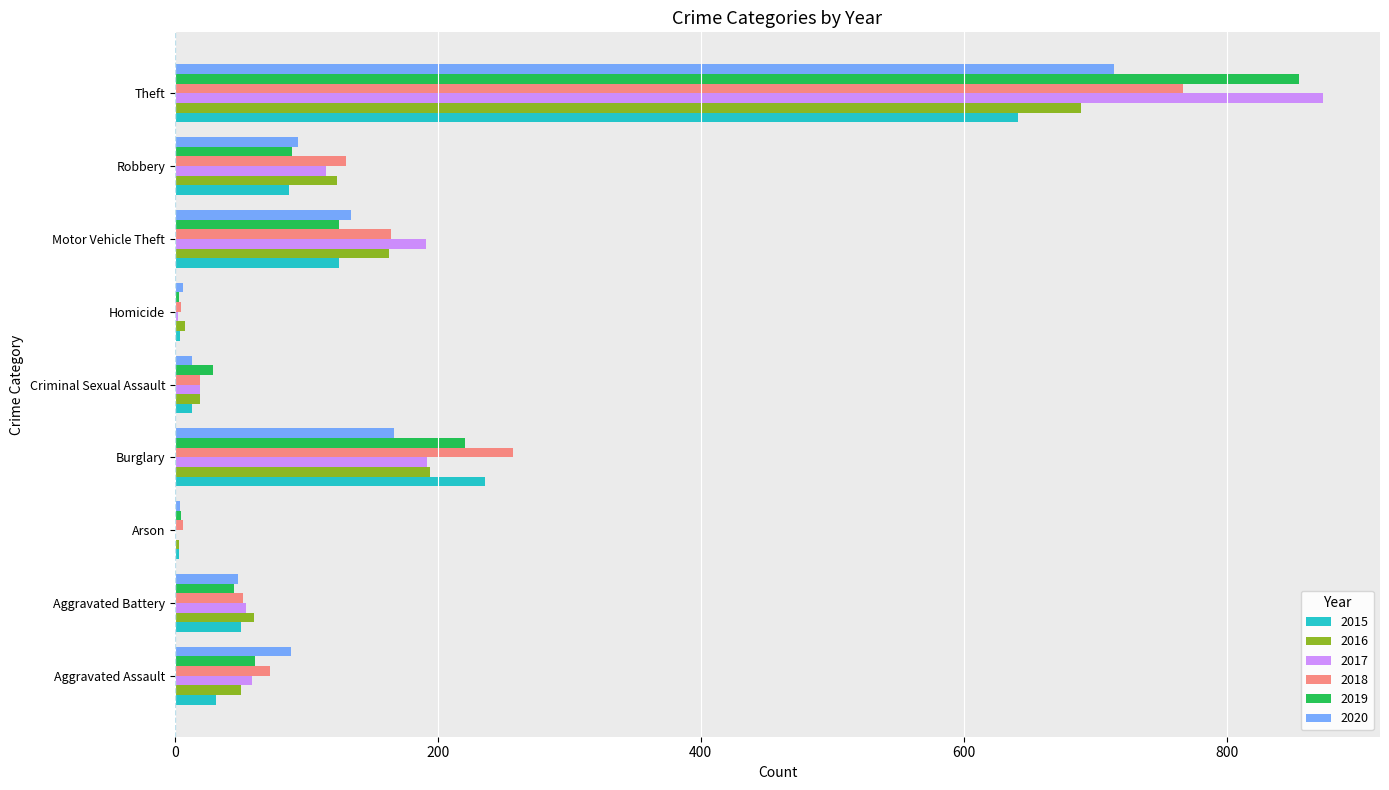

What is the difference between the 2017 values at Aggravated Battery and Robbery?

61